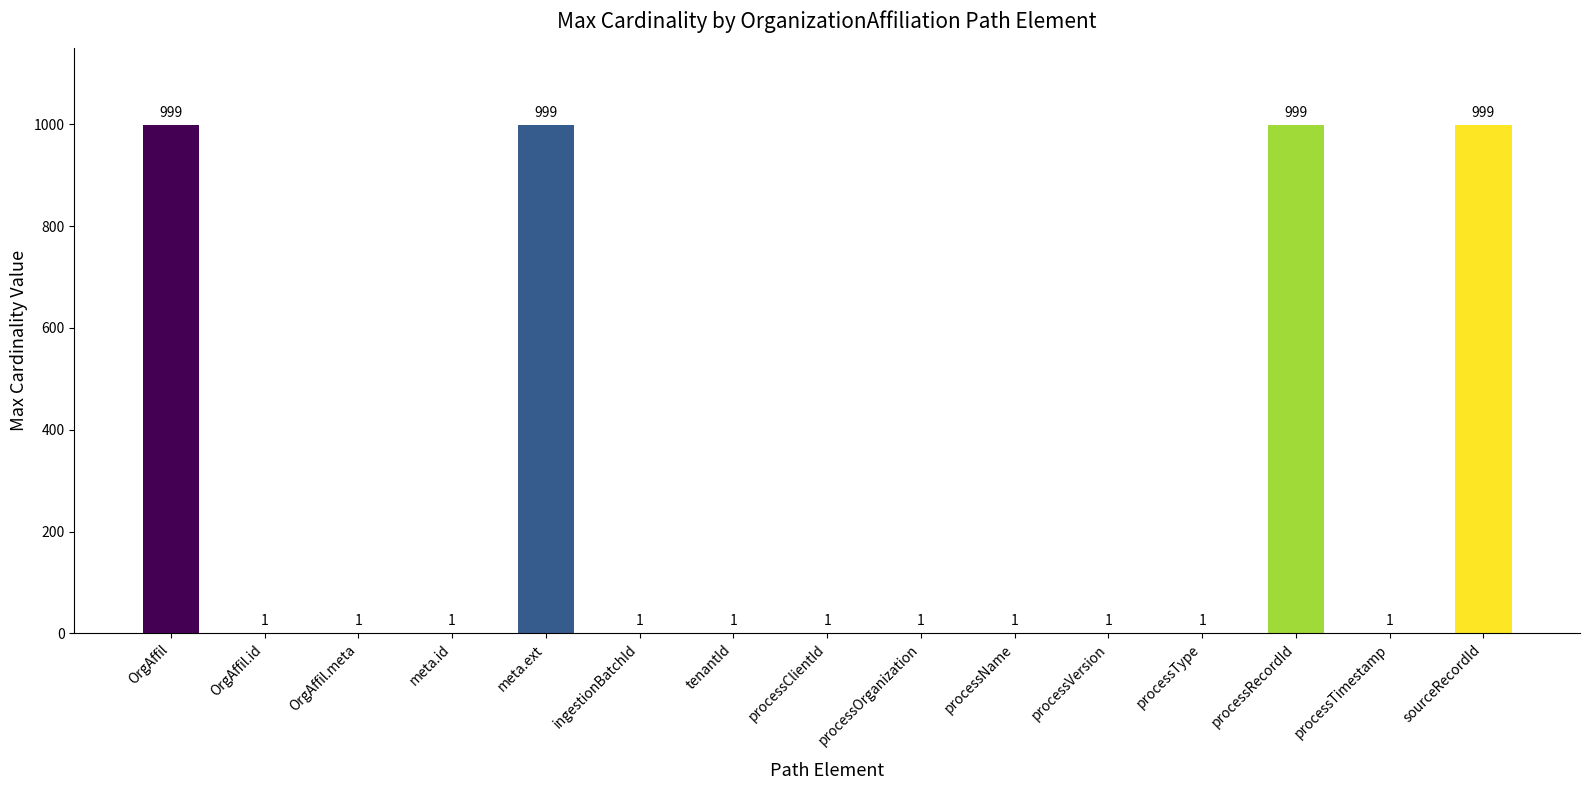

Reading left to right, transcribe all the data shown in this chart.

OrgAffil=999	OrgAffil.id=1	OrgAffil.meta=1	meta.id=1	meta.ext=999	ingestionBatchId=1	tenantId=1	processClientId=1	processOrganization=1	processName=1	processVersion=1	processType=1	processRecordId=999	processTimestamp=1	sourceRecordId=999